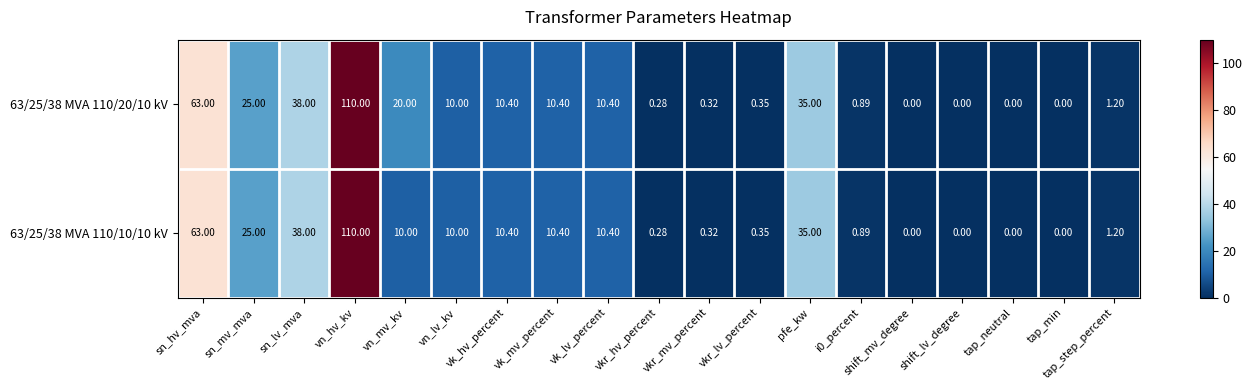

Which label corresponds to the largest value in the chart?

vn_hv_kv